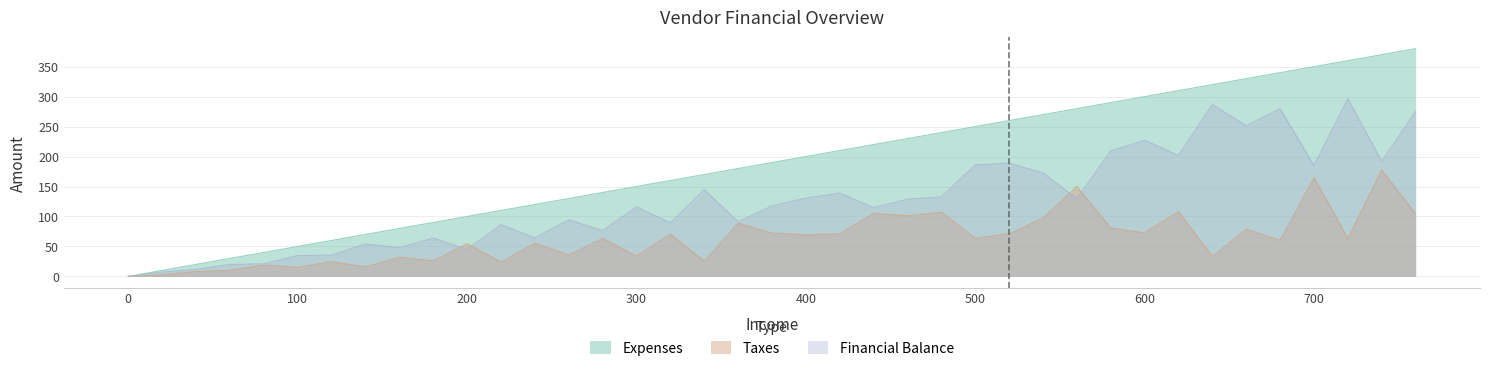

At how many categories does at least one series exceed 19?

37